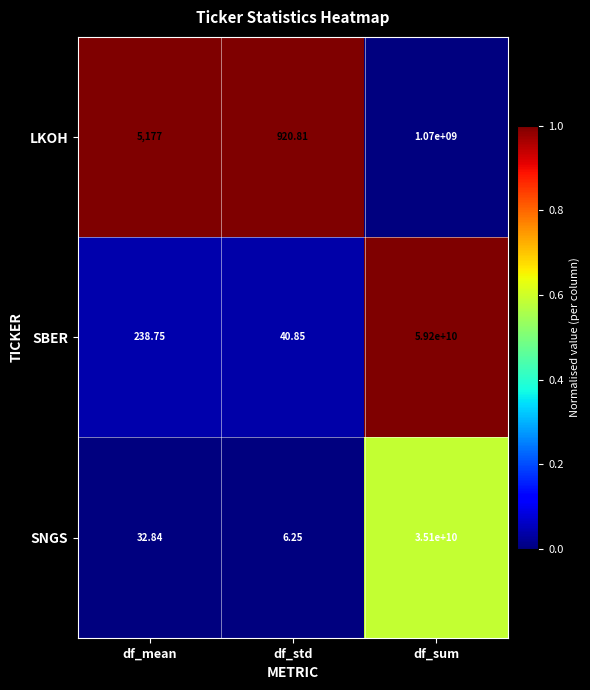

At which label is SNGS closest to 17550000003?

df_mean